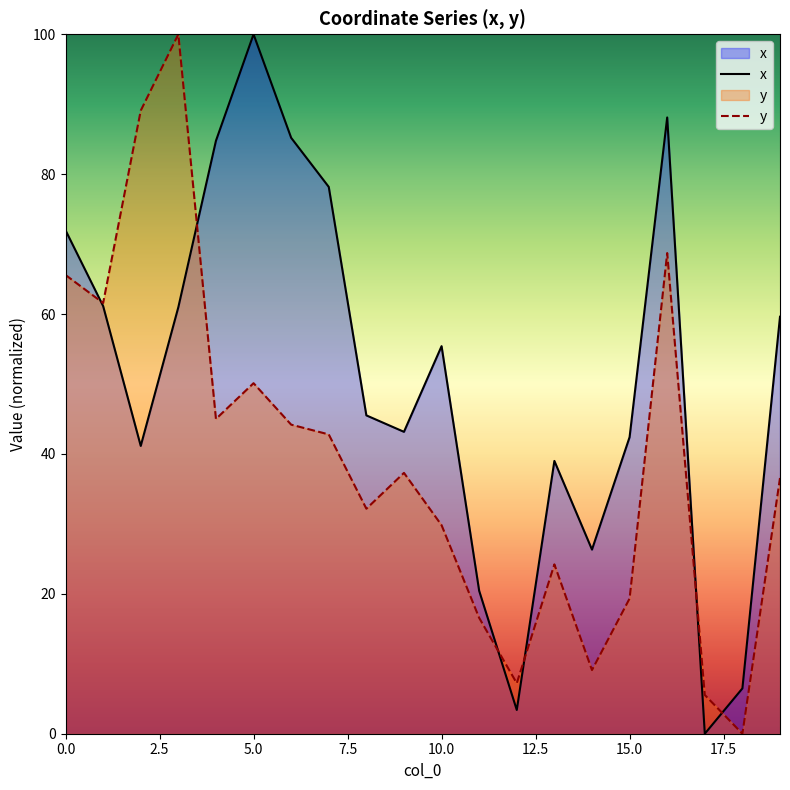

Rank the series at 9 from highest to lowest value.

x, y